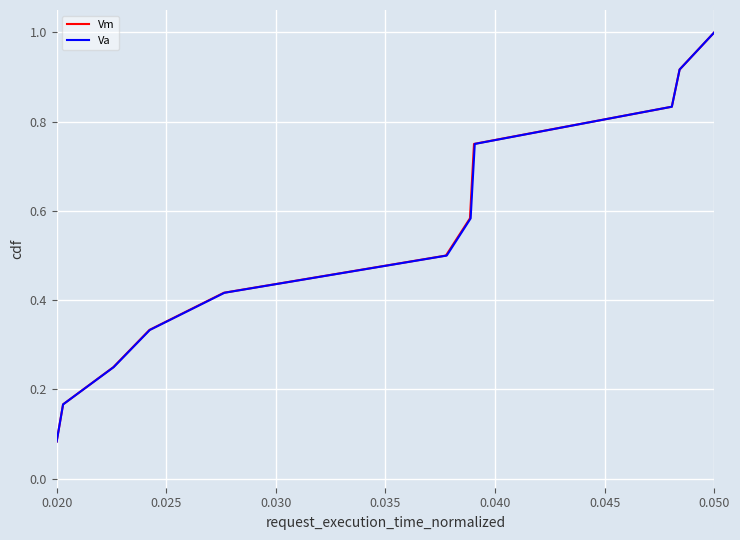

At which label does Vm reach its peak?

0.050